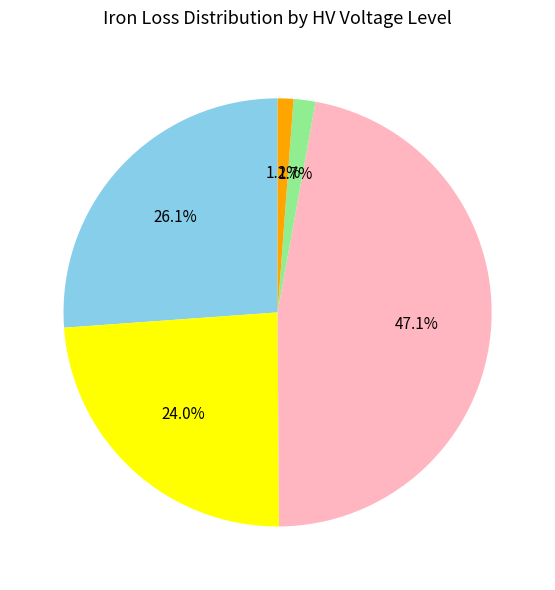

To the nearest percent, what is the difference between the largest and smallest slice percentages?

46%